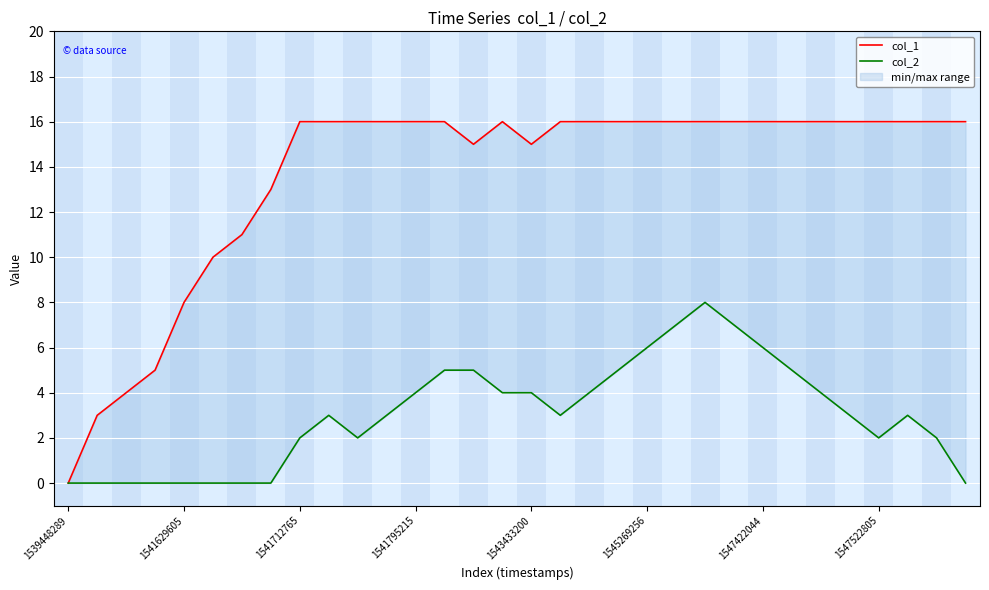

Count the col_2 values in the range 0 to 5.

27